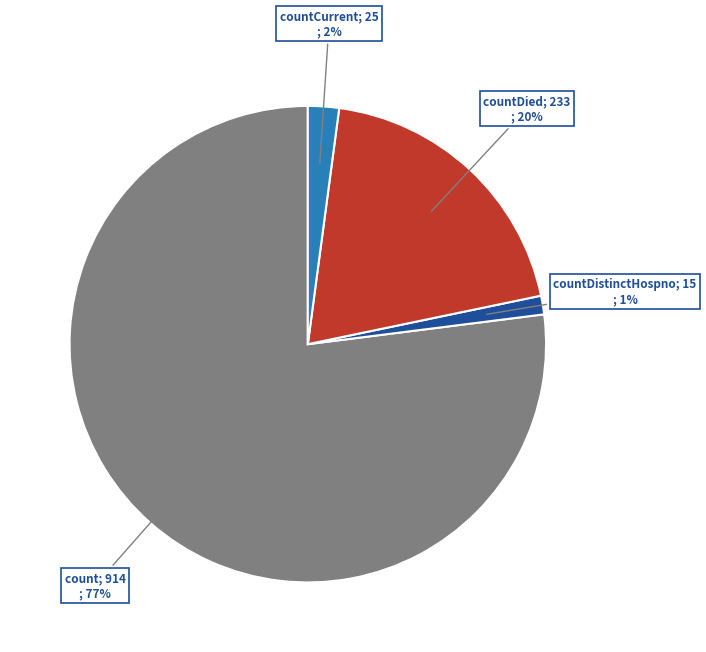

To the nearest percent, what is the average slice percentage?

25%